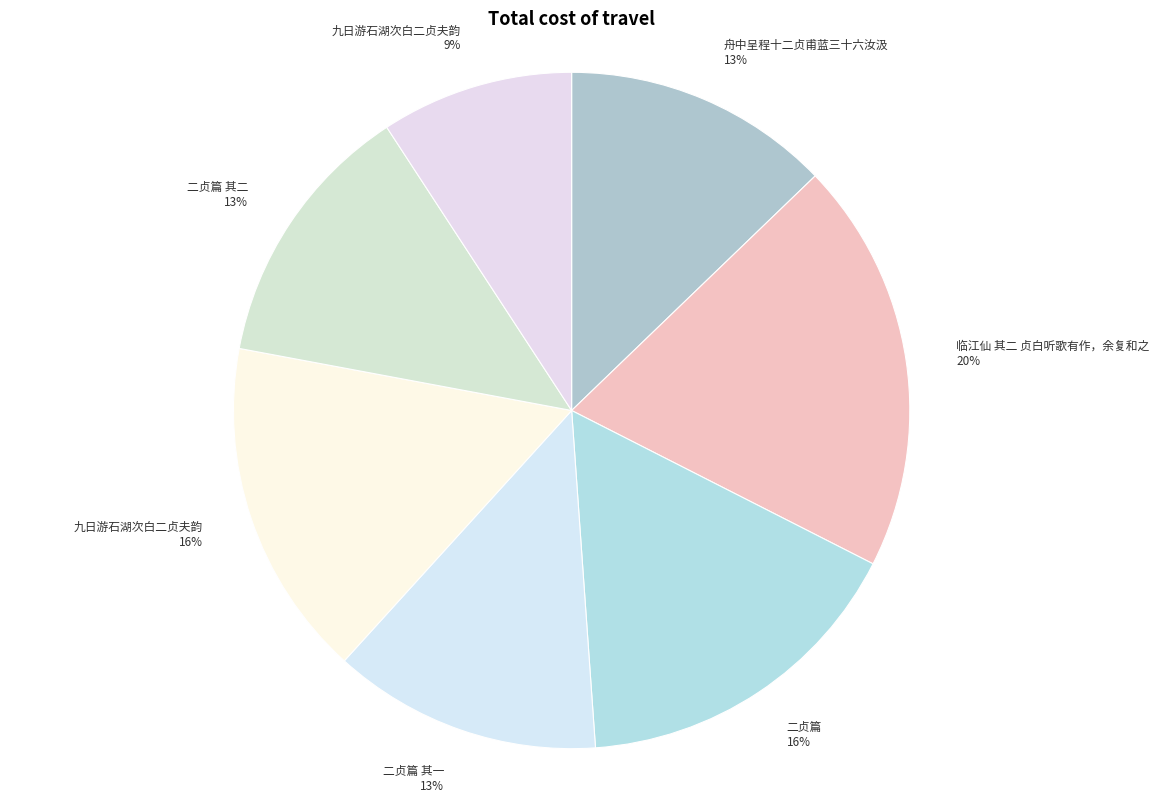

How many slices are in this pie chart?

7